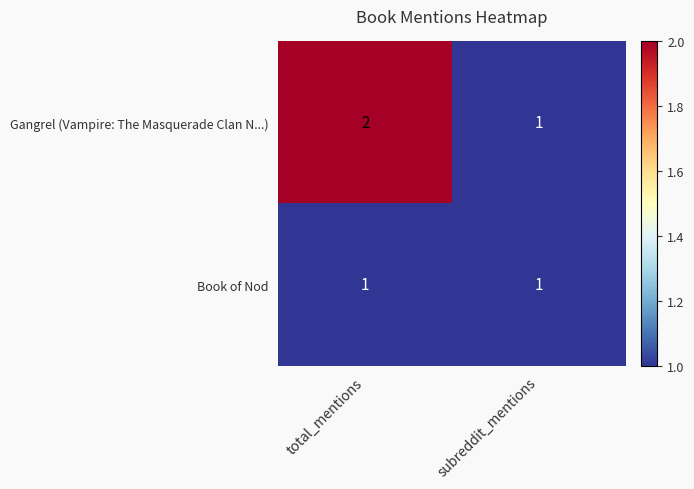

Reading left to right, transcribe all the data shown in this chart.

Gangrel (Vampire: The Masquerade Clan N...): 2	1
Book of Nod: 1	1